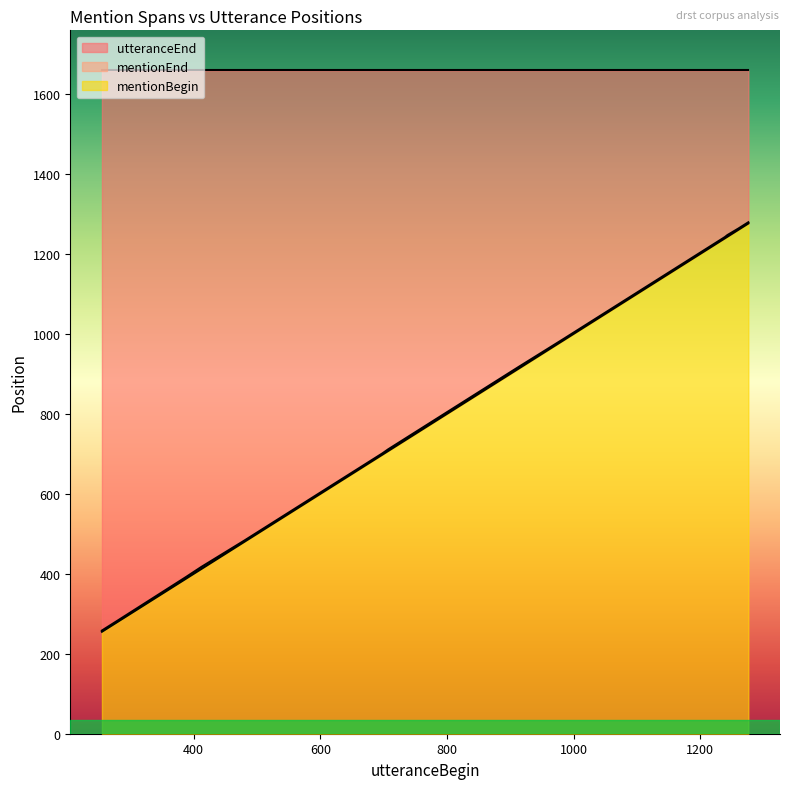

What is the difference between the maximum and minimum values in the mentionBegin series?

1021